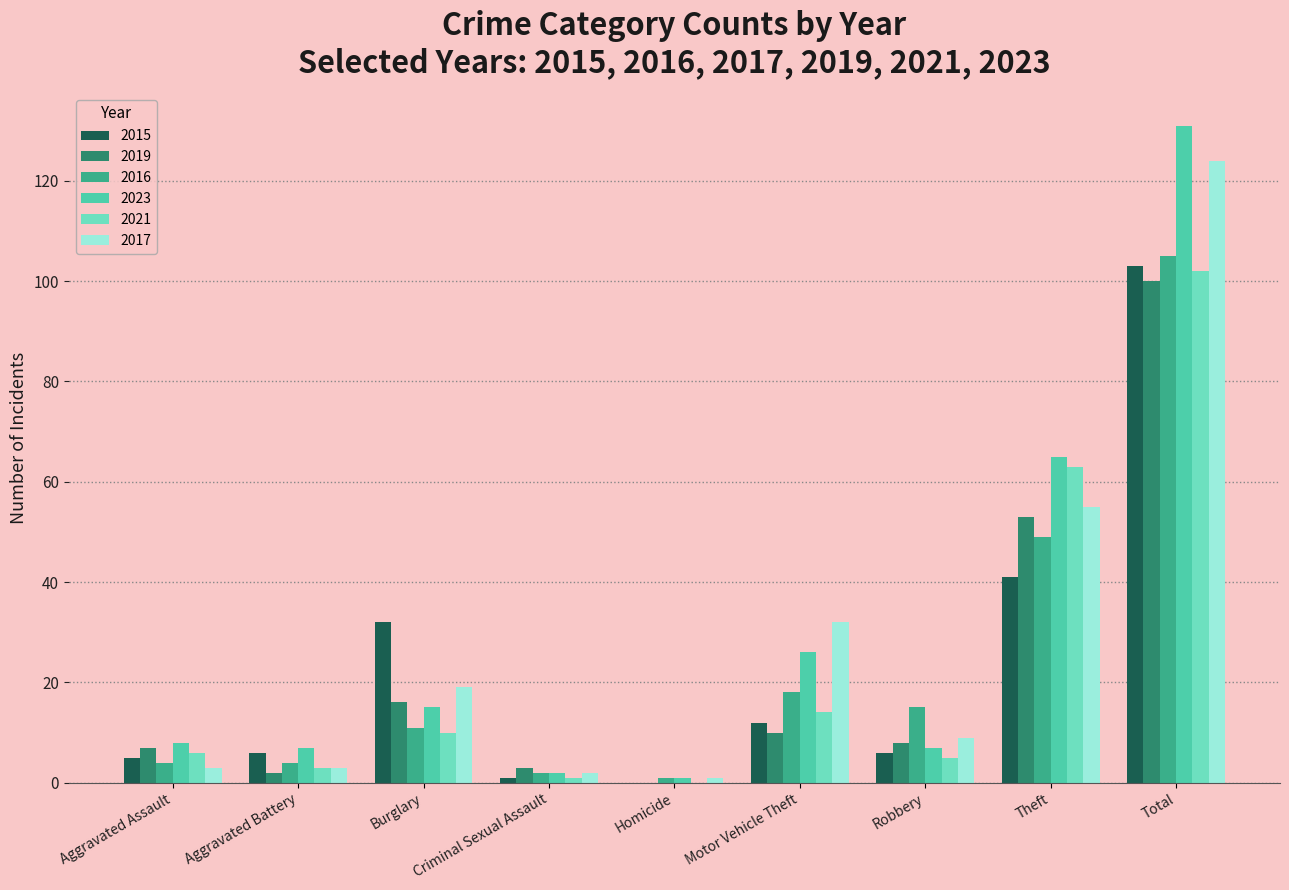

Which category has the highest value in the 2016 series?

Total